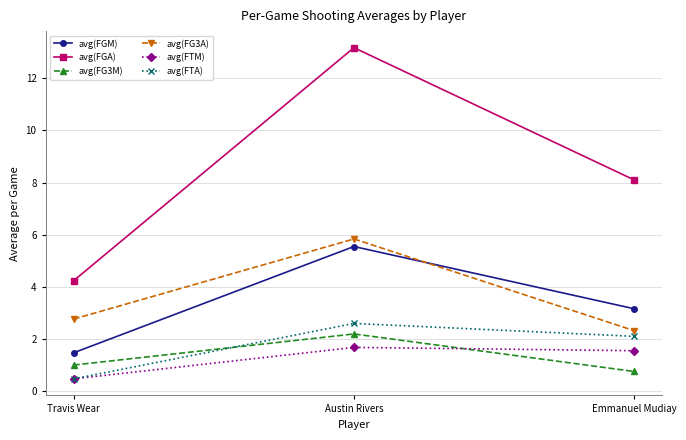

Is the value of avg(FGM) at Travis Wear greater than the value of avg(FTM) at Travis Wear?

Yes